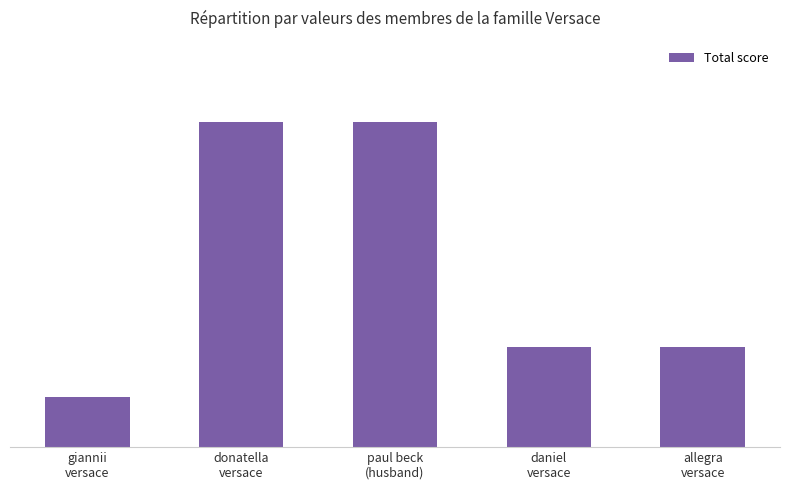

Does the chart contain any negative values?

No